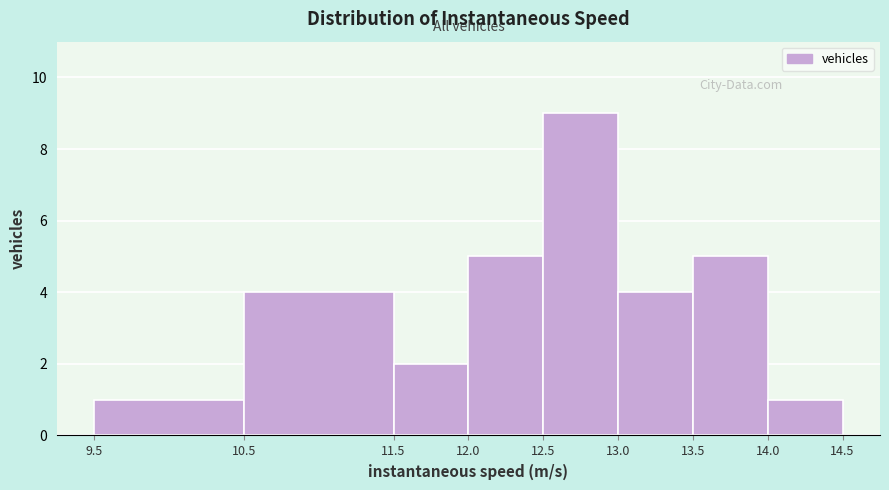

What is the height of the bar covering 12.0 to 12.5 on the x-axis? The values are not printed on the chart, so give them approximately, as read against the axis.

5